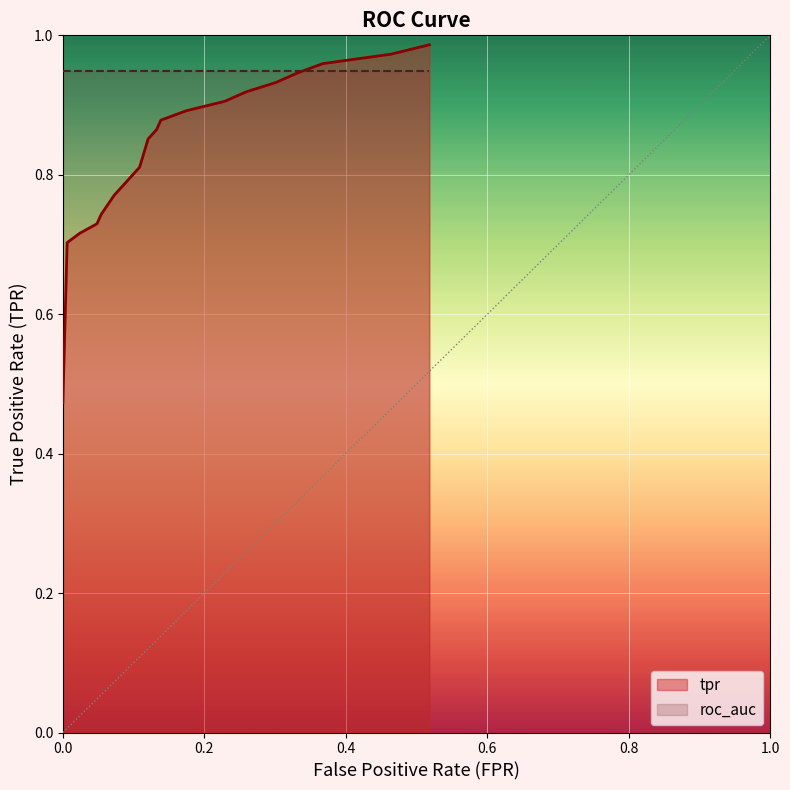

Which series has the largest range (max minus min)?

tpr